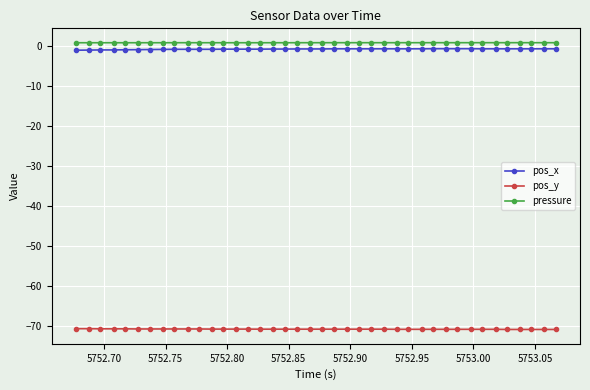

What is the minimum value shown in the chart?

-70.8